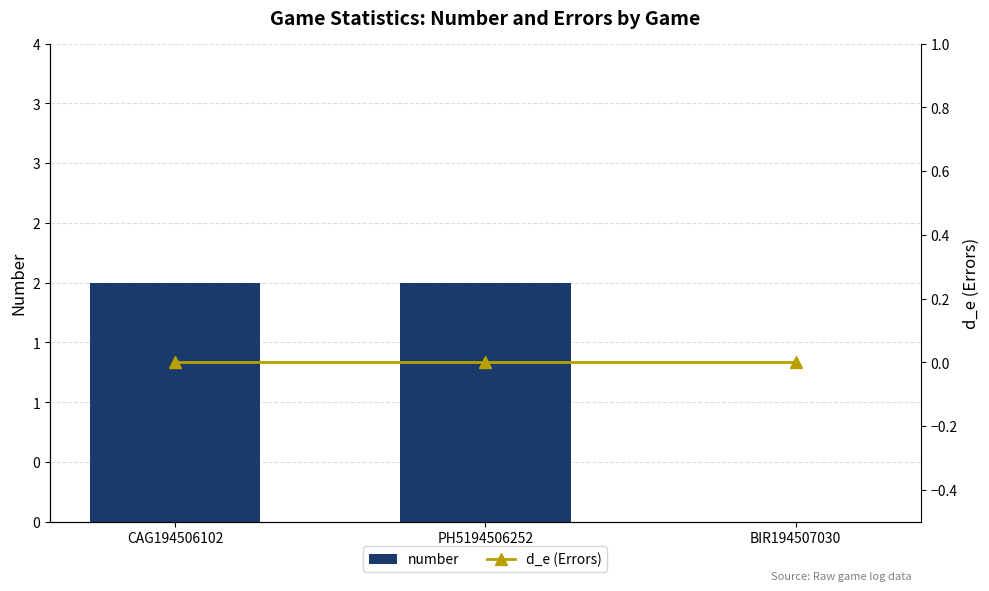

List the series in order of their peak value, highest first.

number, d_e (Errors)